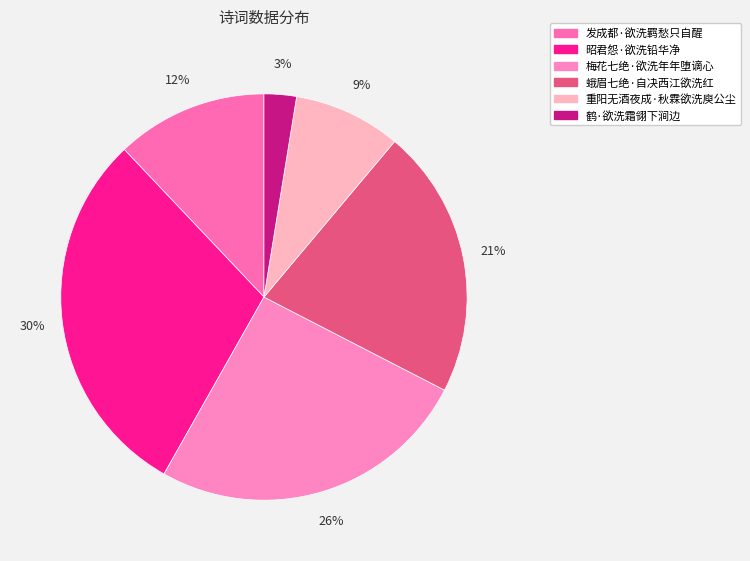

To the nearest percent, what percentage of the pie is 发成都·欲洗羁愁只自醒?

12%